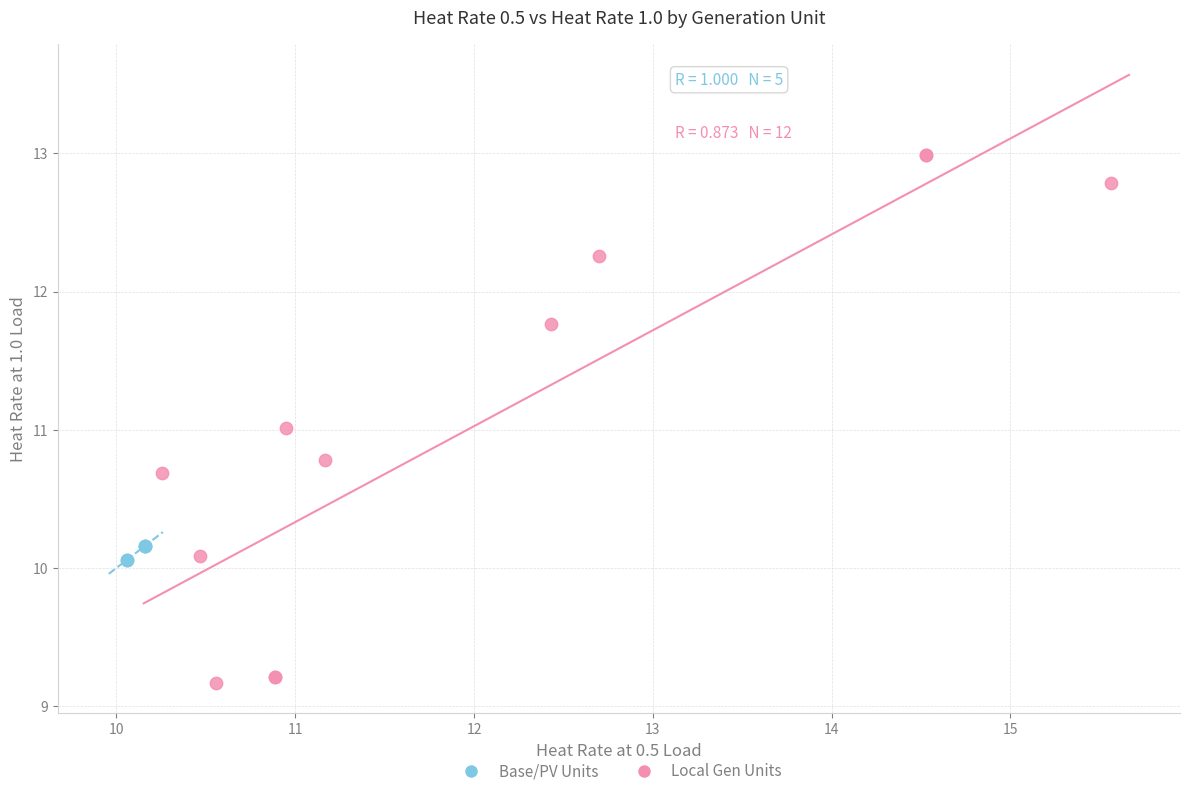

Which series contains the lowest Y value?

Local Gen Units